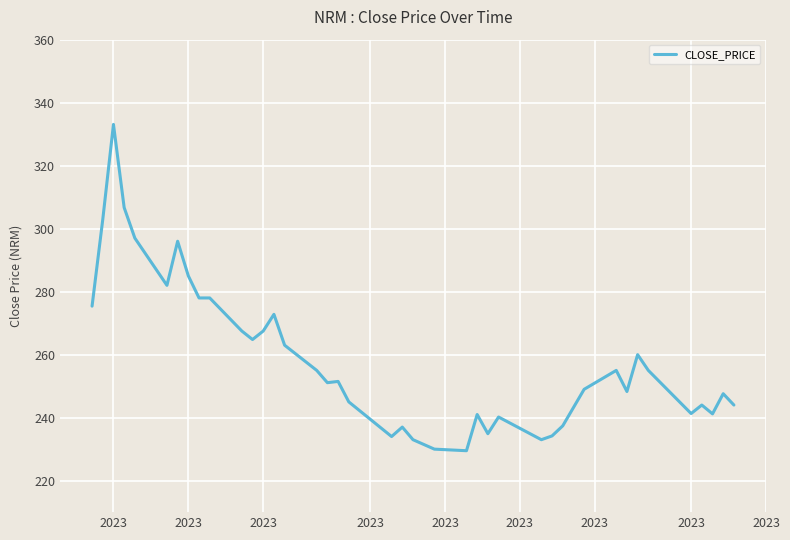

What is the minimum value shown in the chart?

229.5